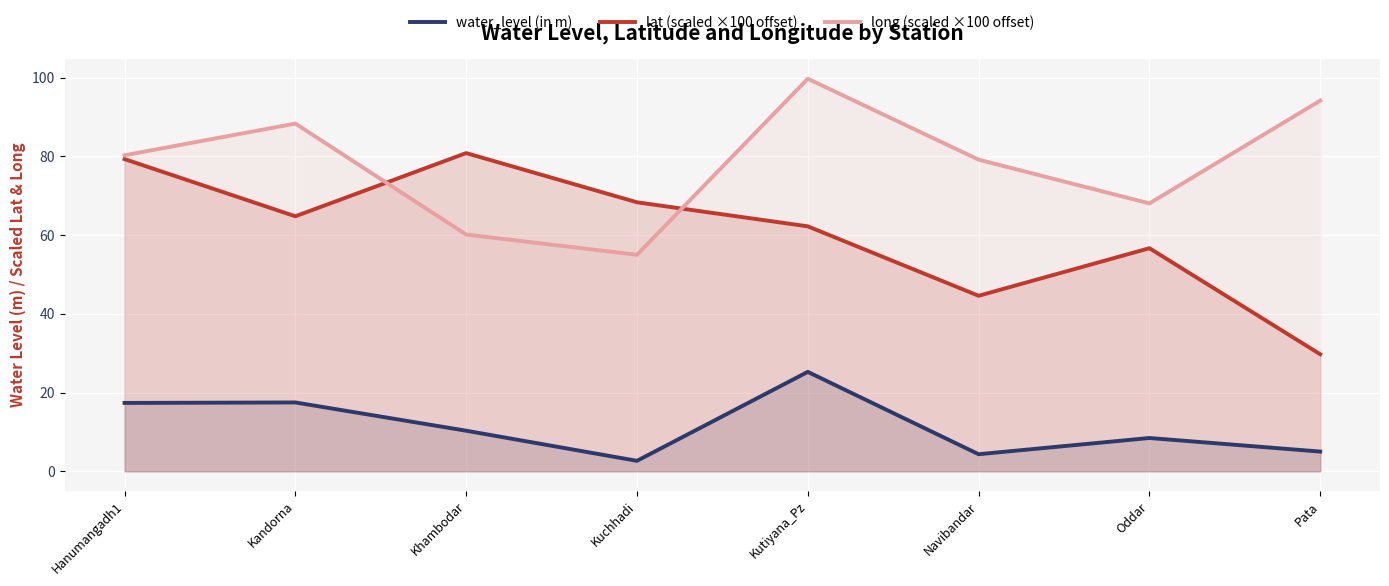

The value of lat (scaled ×100 offset) at Kutiyana_Pz is 105.9. True or false?

False